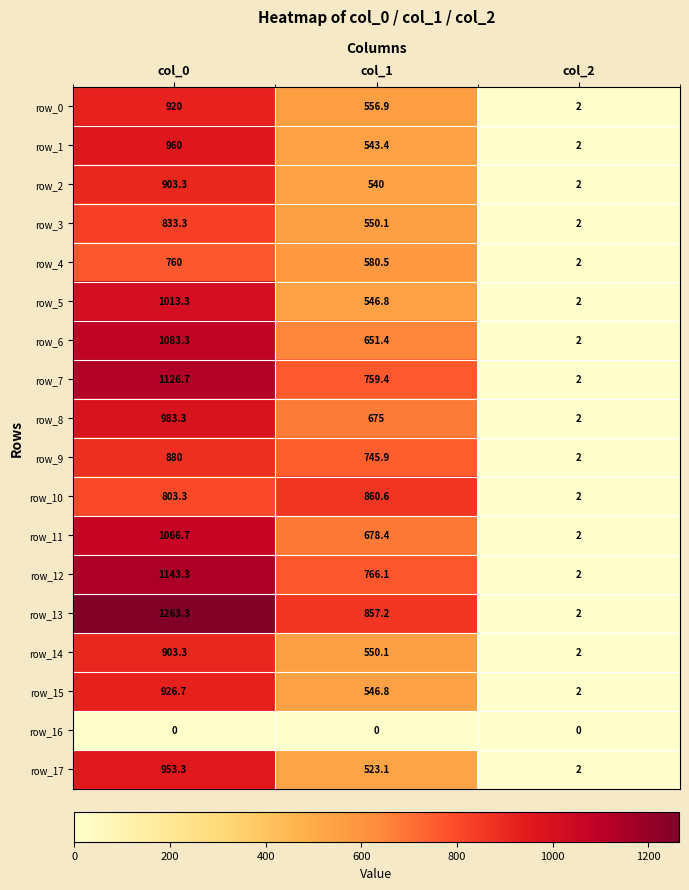

The row_10 series shows 803.3 at col_0. True or false?

True